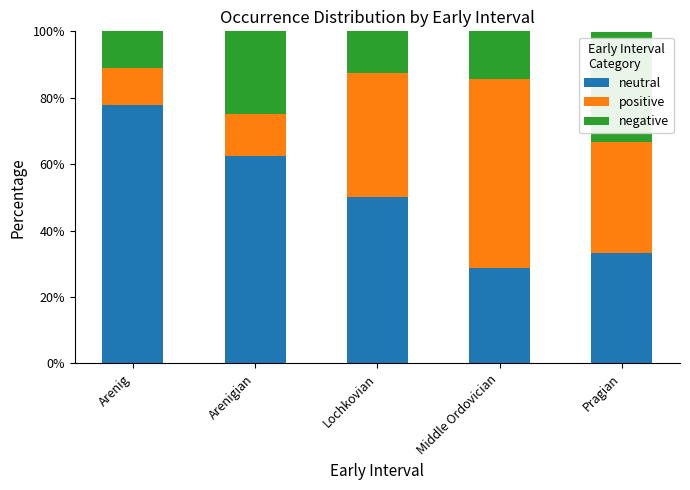

How many bars are there in total?

5